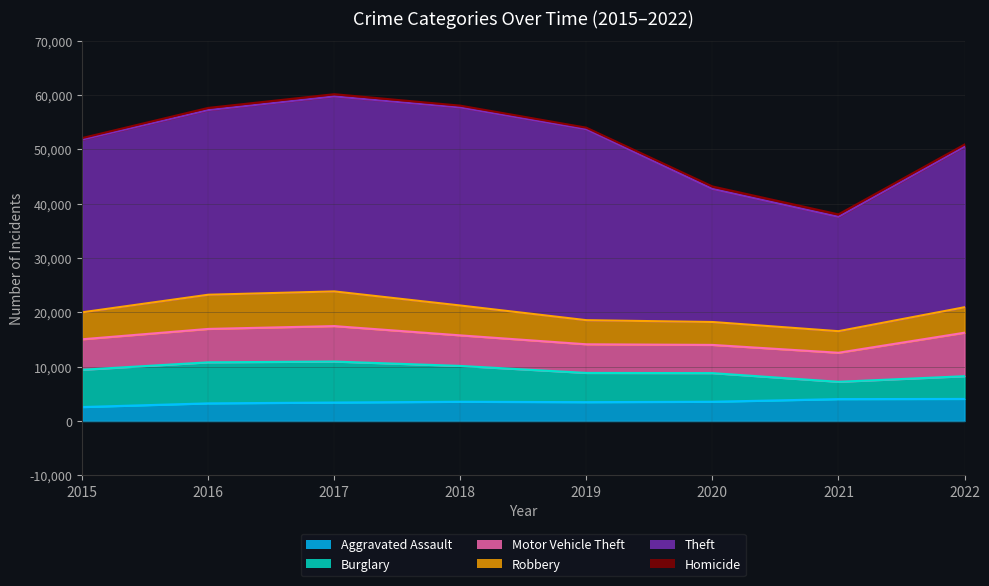

Reading left to right, what are all the values shown in this chart?

Aggravated Assault: 2568	3245	3398	3542	3468	3543	4029	4063
Burglary: 6858	7553	7543	6593	5378	5269	3183	4180
Motor Vehicle Theft: 5614	6147	6525	5623	5271	5189	5348	8006
Robbery: 4963	6293	6385	5499	4438	4220	3970	4685
Theft: 31791	33975	35877	36447	35130	24489	21040	29551
Homicide: 273	404	413	328	291	452	452	388